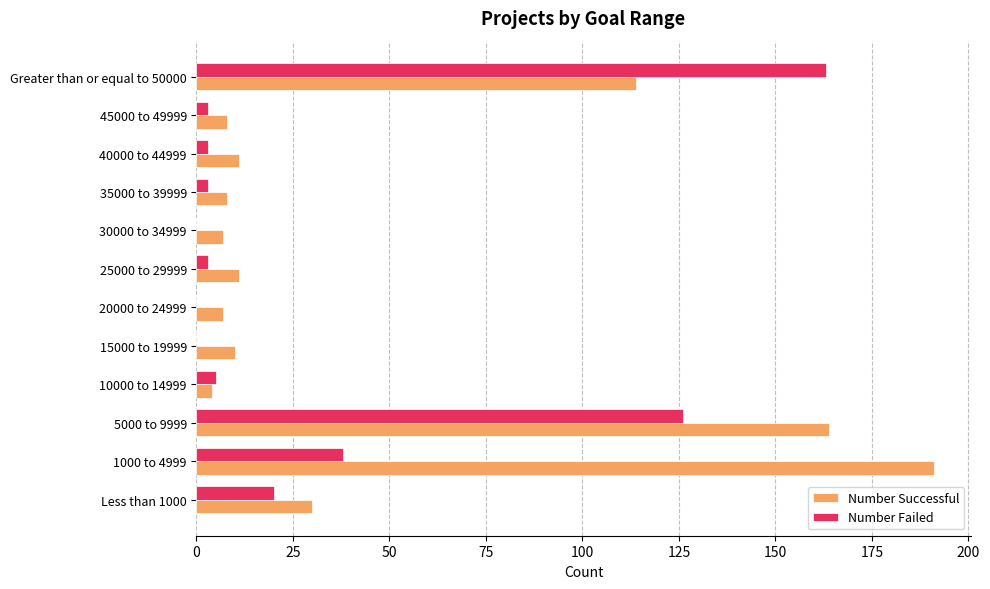

Where is Number Successful nearest to the value 97?

Greater than or equal to 50000